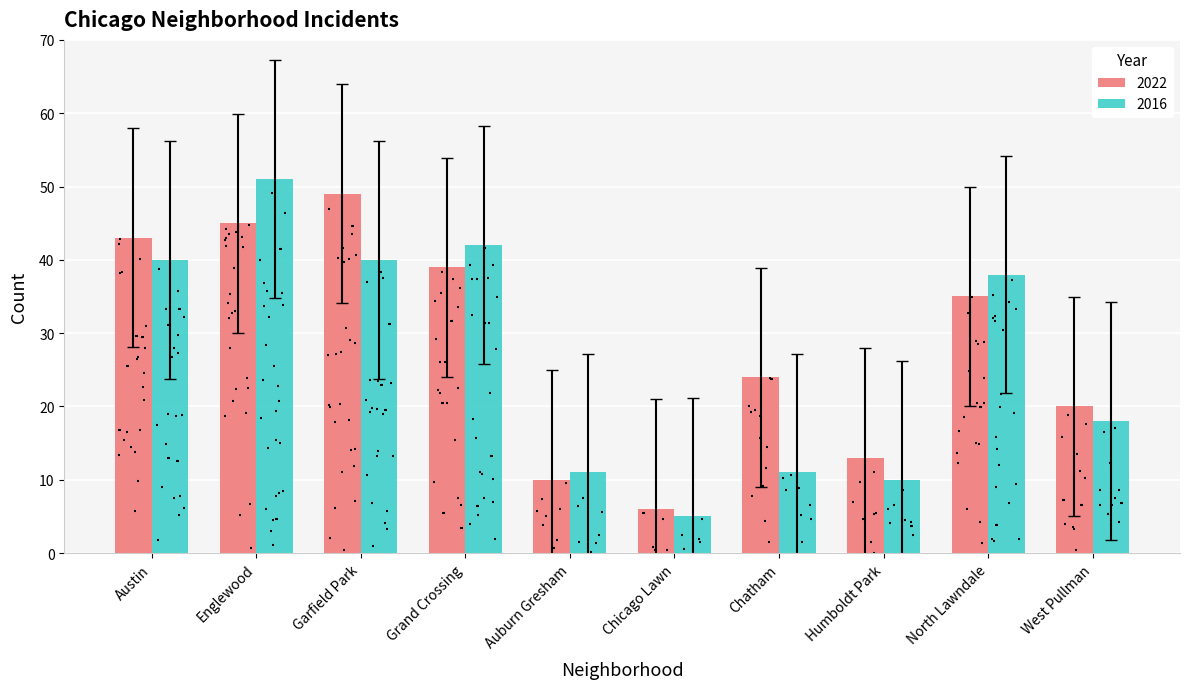

Between Chatham and Grand Crossing, which is larger?

Grand Crossing